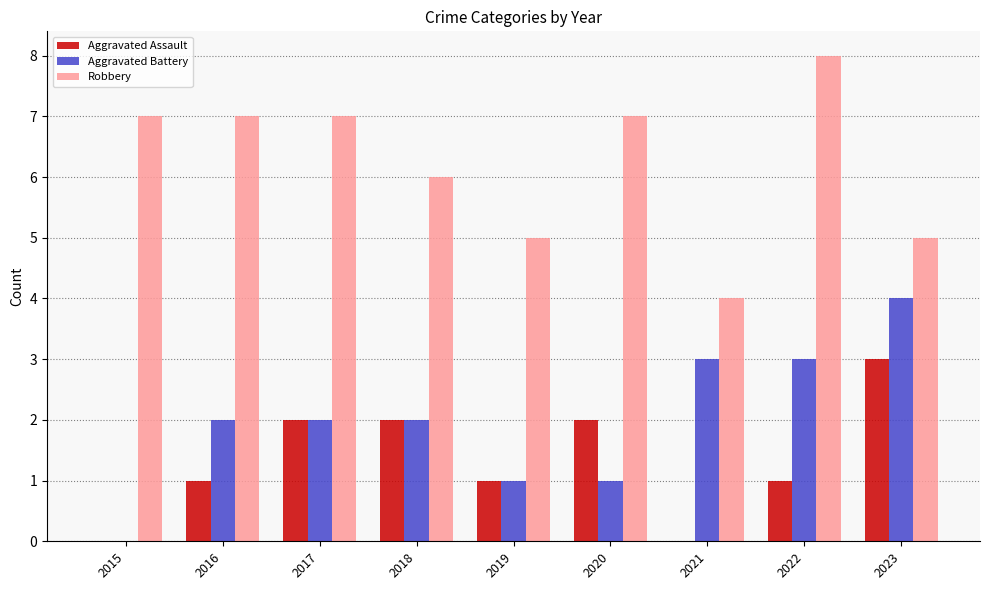

Reading left to right, transcribe all the data shown in this chart.

Aggravated Assault: 0	1	2	2	1	2	0	1	3
Aggravated Battery: 0	2	2	2	1	1	3	3	4
Robbery: 7	7	7	6	5	7	4	8	5